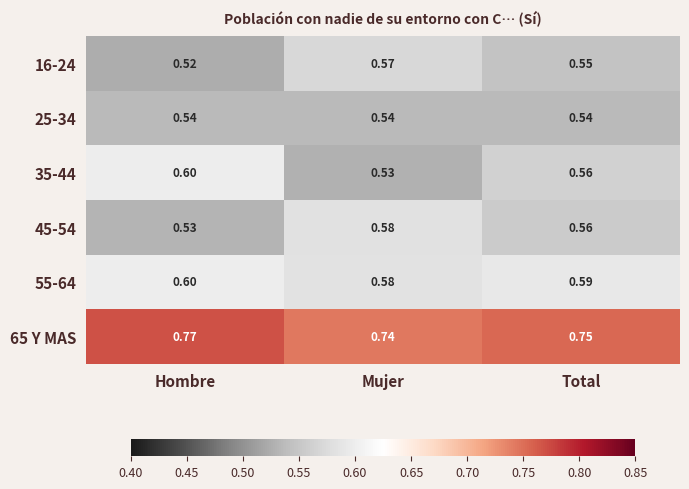

At which category is the sum across all series the highest?

Hombre